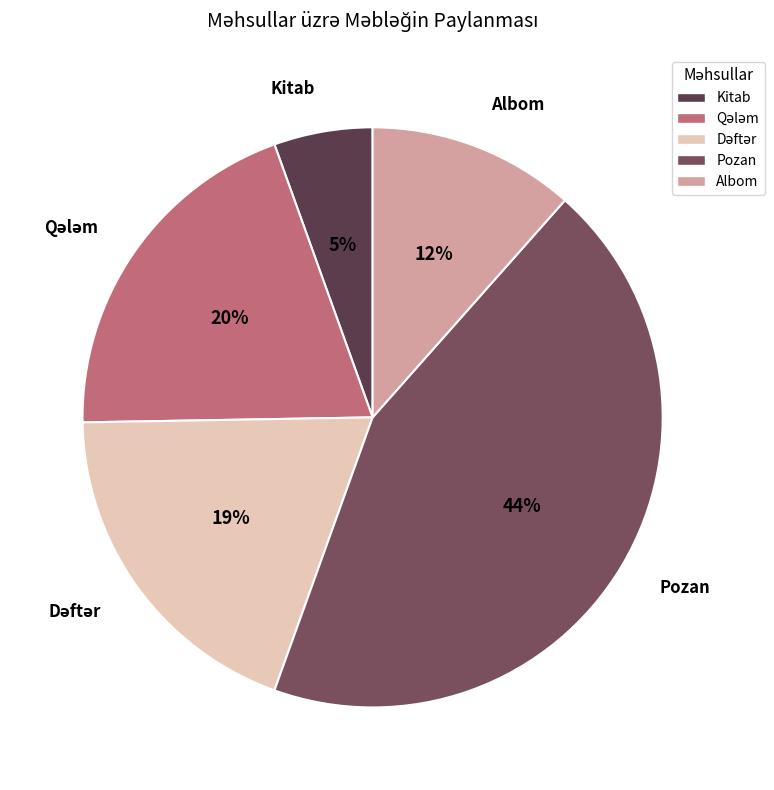

To the nearest percent, what is the average slice percentage?

20%